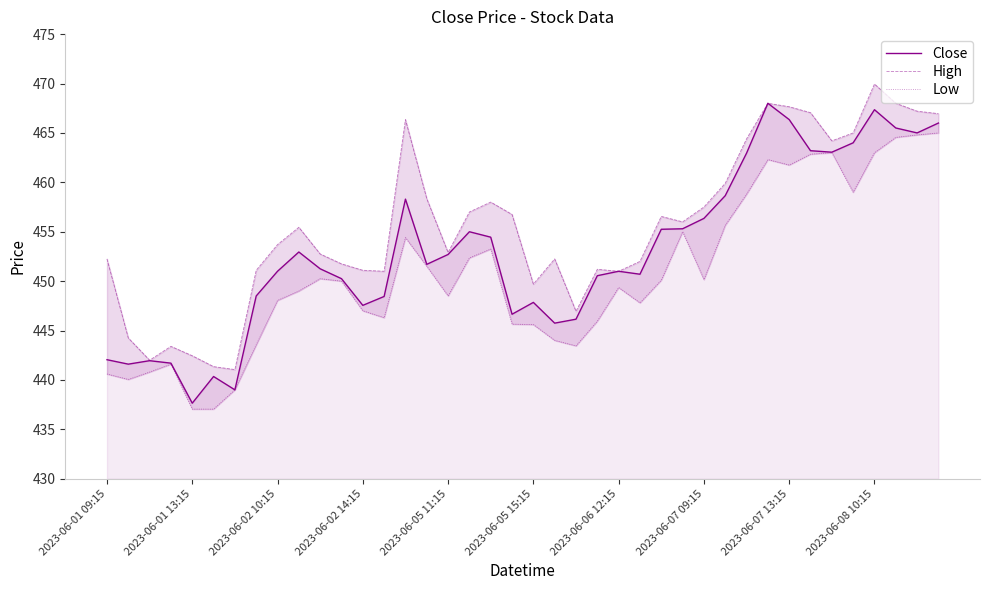

List the series in order of their overall mean, highest first.

High, Close, Low